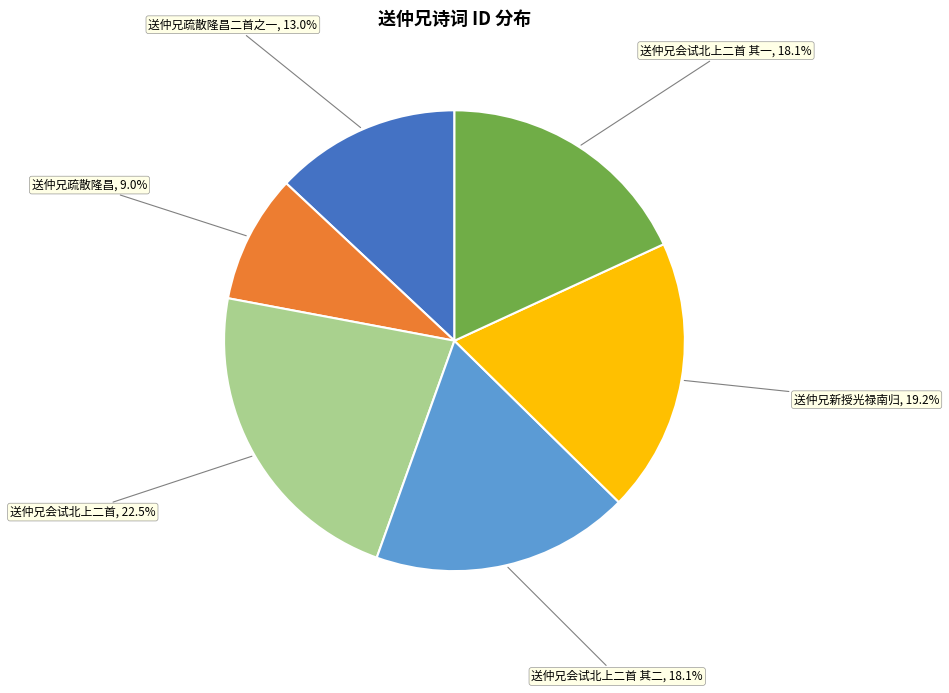

Does any single category account for the majority?

No